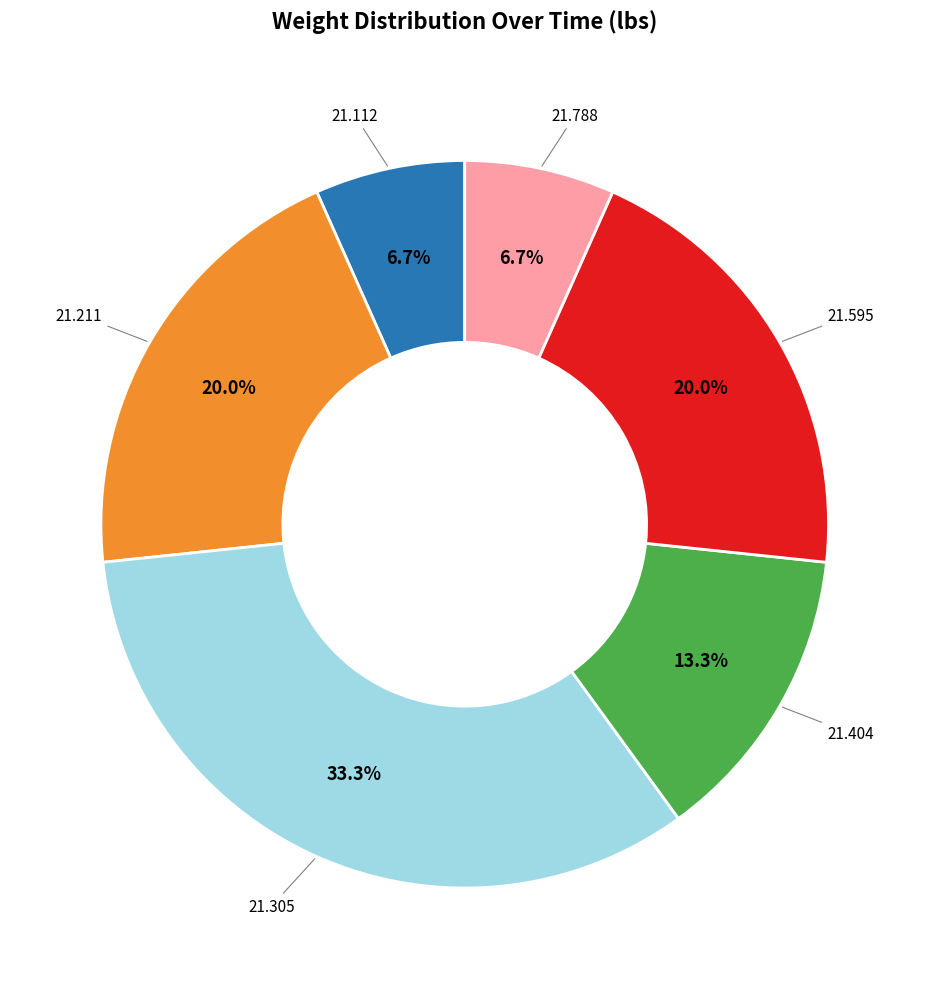

Does any single category account for the majority?

No